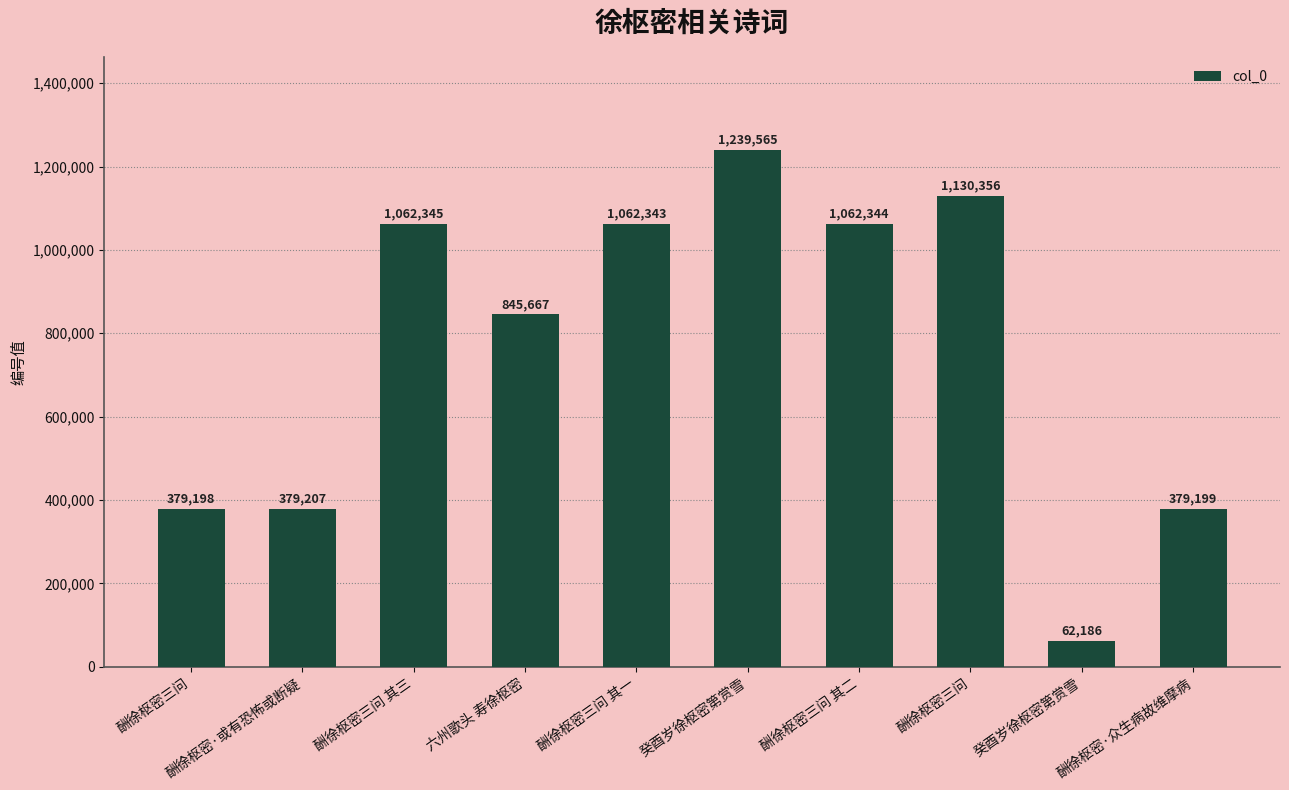

List the labels in order of value, smallest first.

癸酉岁徐枢密第赏雪, 酬徐枢密三问, 酬徐枢密·众生病故维摩病, 酬徐枢密·或有恐怖或断疑, 六州歌头 寿徐枢密, 酬徐枢密三问 其一, 酬徐枢密三问 其二, 酬徐枢密三问 其三, 酬徐枢密三问, 癸酉岁徐枢密第赏雪